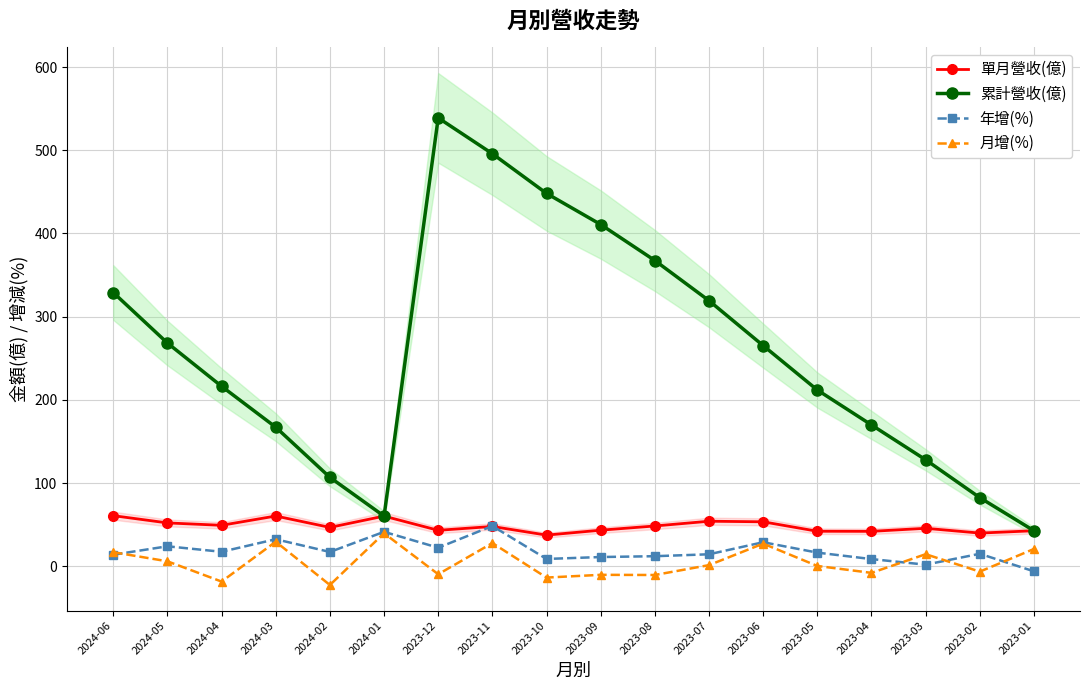

What is the difference between the maximum and minimum values in the 年增(%) series?

54.5